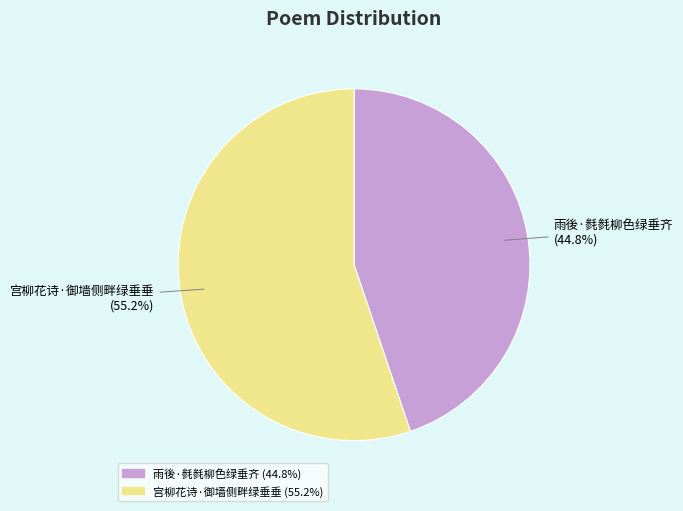

Count the number of slices in the pie.

2